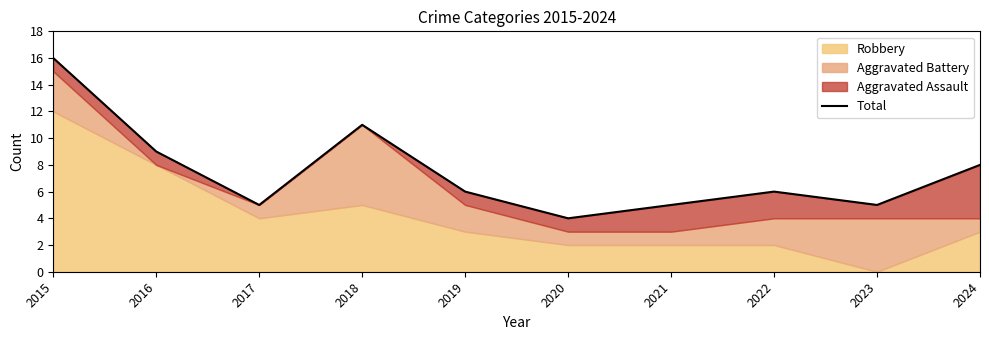

What is the change in value from 2021 to 2022?

+1